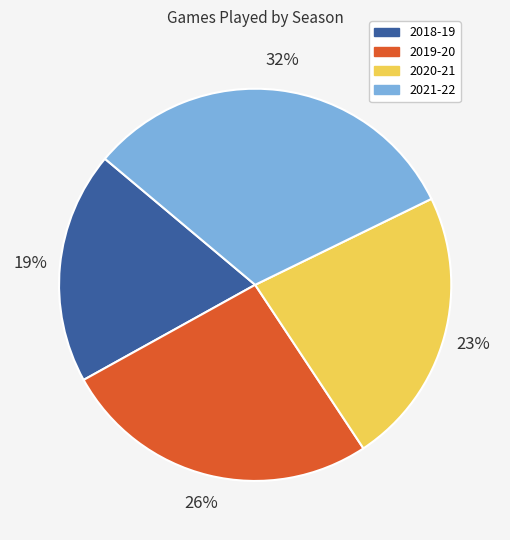

Count the number of slices in the pie.

4